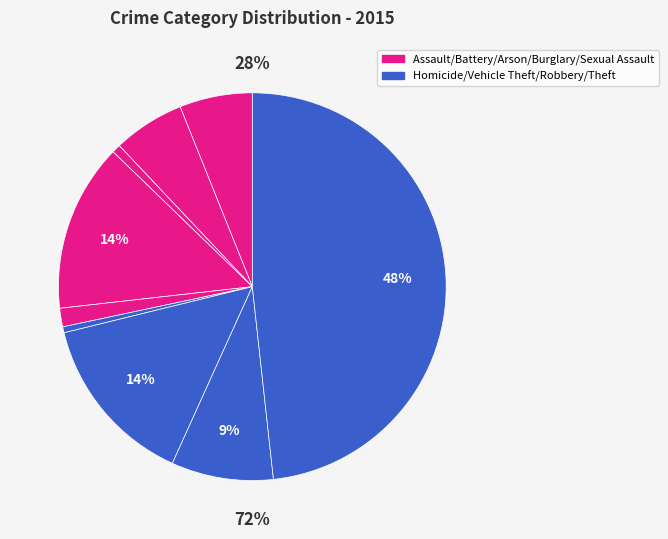

What percentage is the Criminal Sexual Assault slice, to the nearest percent?

2%